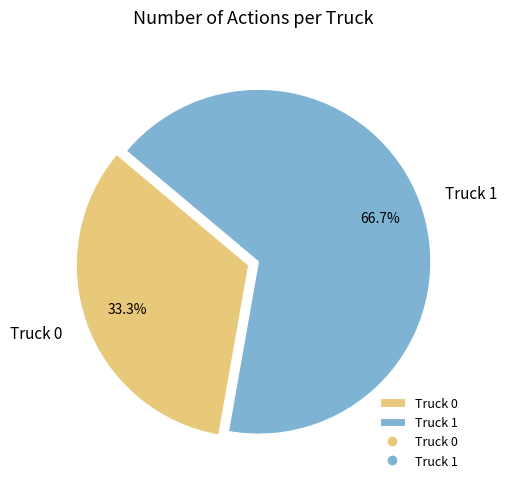

To the nearest percent, what is the average slice percentage?

50%